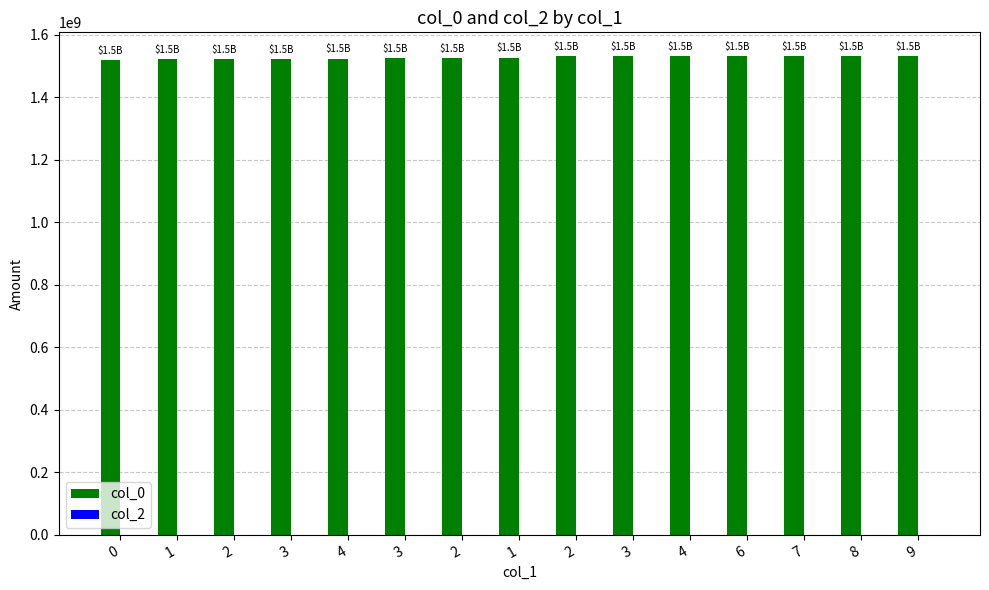

Reading left to right, transcribe all the data shown in this chart.

col_0: 0=1519230463	1=1522753669	2=1522760848	3=1522778881	4=1523282884	3=1523675274	2=1524589680	1=1526407760	2=1530418129	3=1530482940	4=1530500967	6=1530565741	7=1530569374	8=1530572918	9=1530587334
col_2: 0=0	1=0	2=0	3=0	4=0	3=0	2=0	1=0	2=0	3=0	4=0	6=0	7=0	8=0	9=0